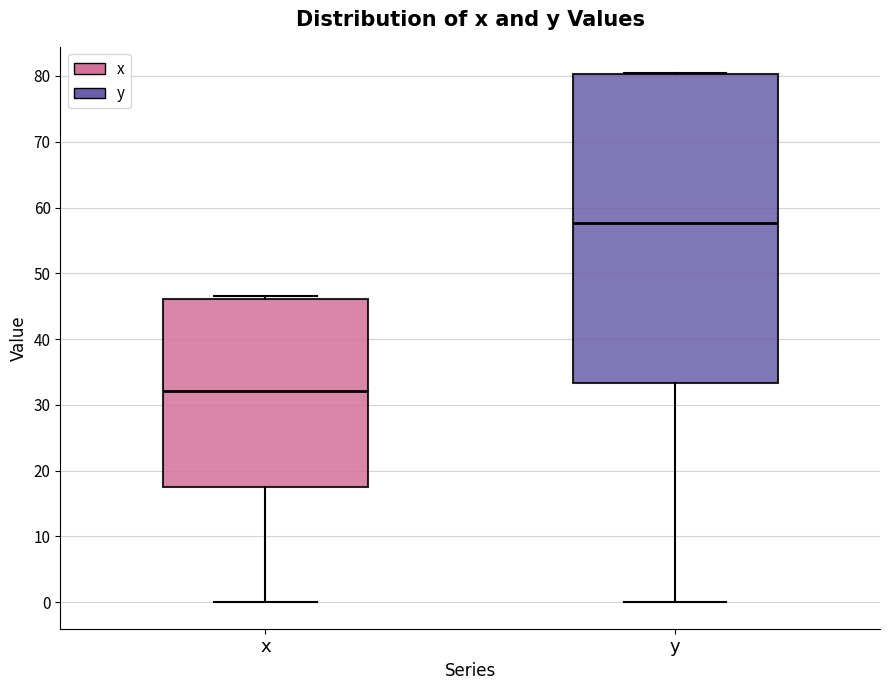

Where does the lower whisker of the box for y end on the y-axis? The values are not printed on the chart, so give them approximately, as read against the axis.

0